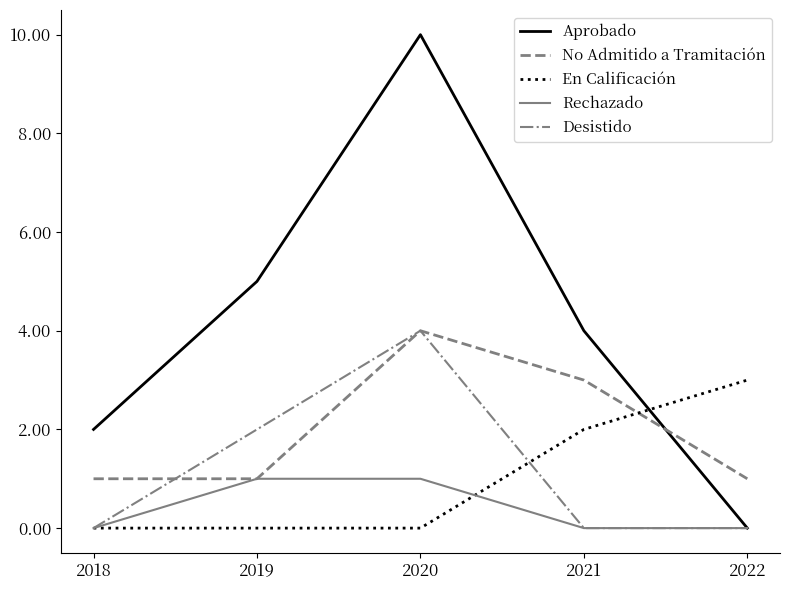

The value of En Calificación at 2021 is 2. True or false?

True